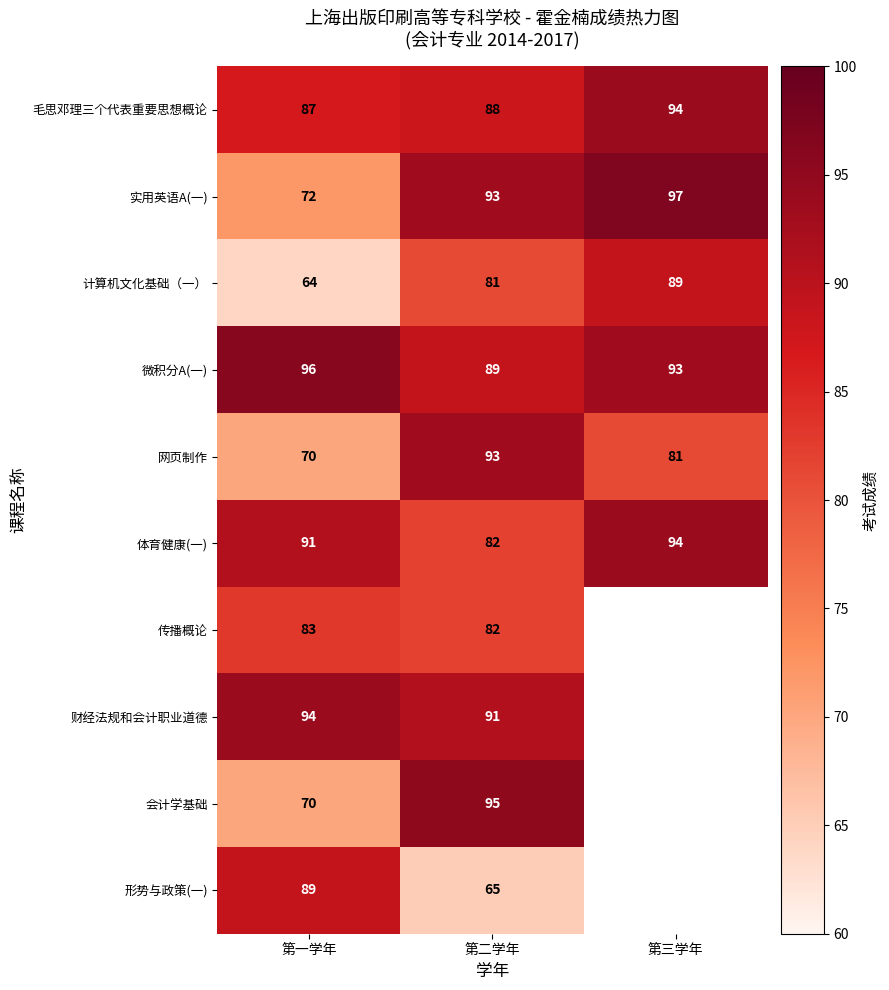

What is the spread (max minus min) of values at 第二学年?

30